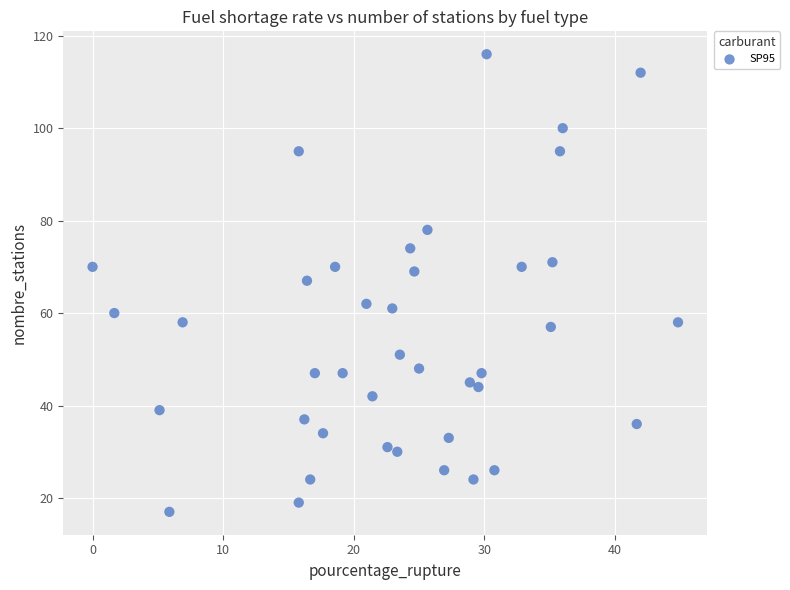

What is the range of Y values (max minus min)?

99